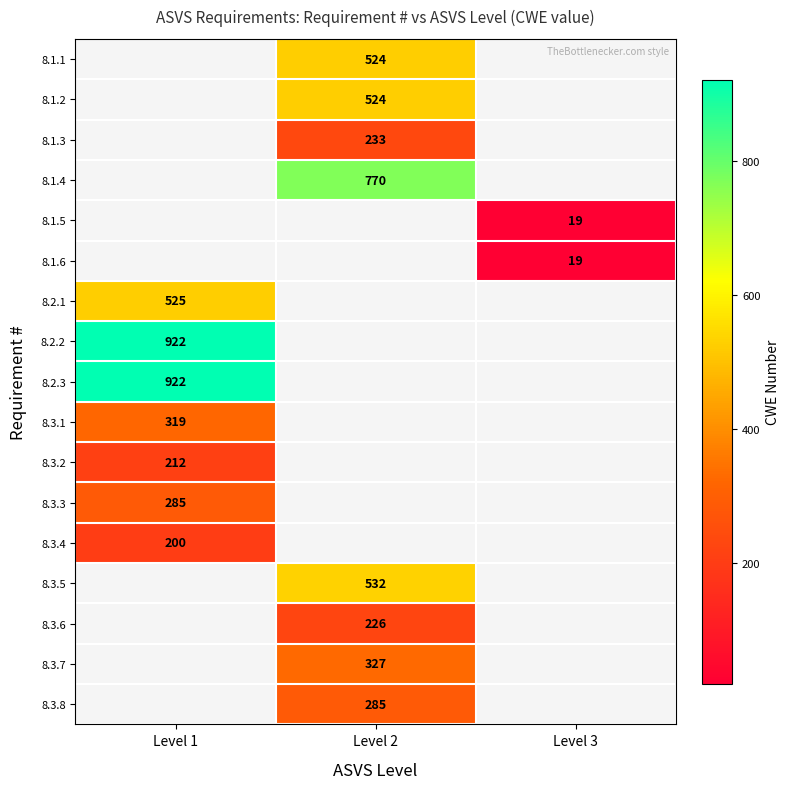

What is the total value across all series at Level 1?

3385